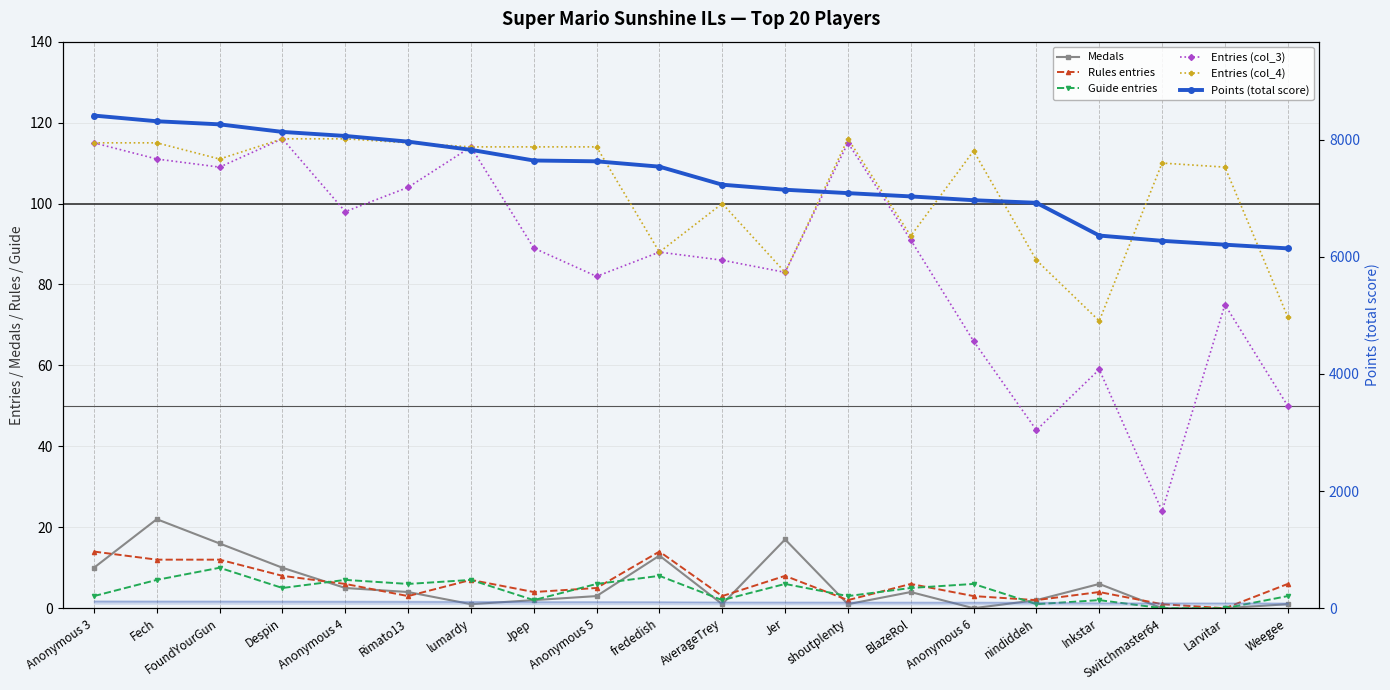

What is the label of the 14th point from the right?

lumardy